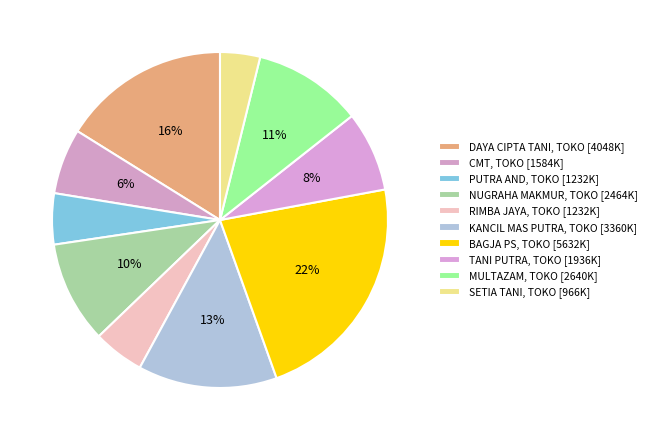

How many segments does this pie chart have?

10